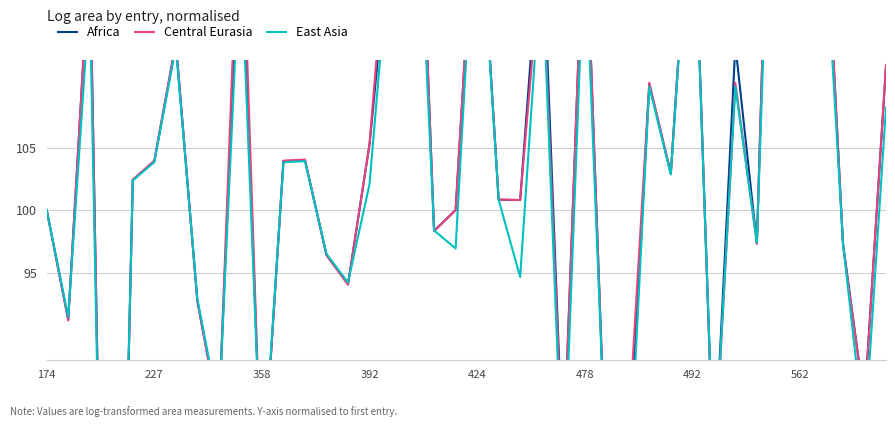

What position from the left is 492?

31